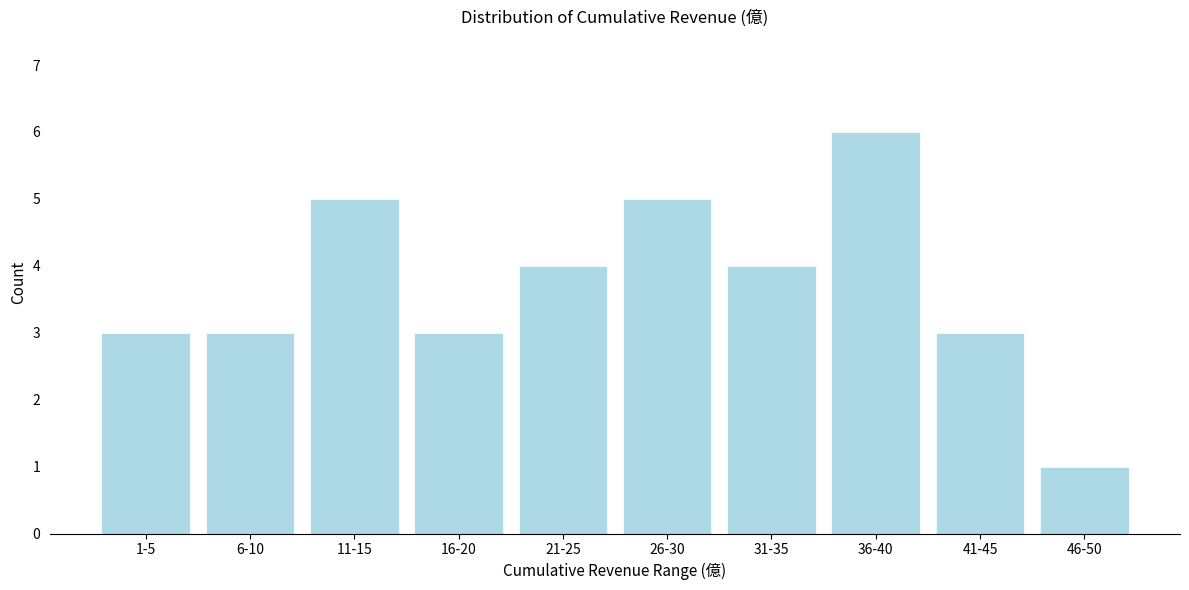

Reading right to left, extract all data points from this chart.

1	3	6	4	5	4	3	5	3	3